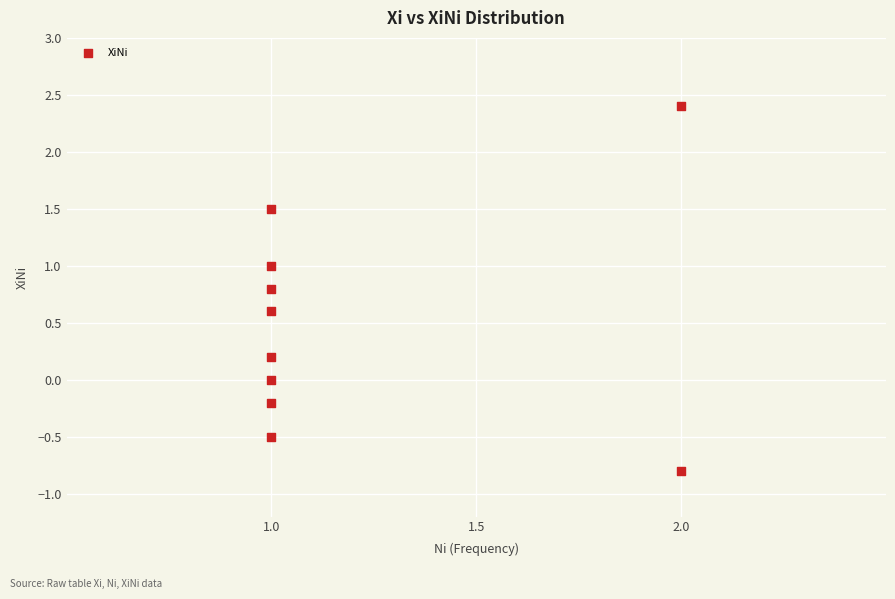

What is the average Y value?

0.5